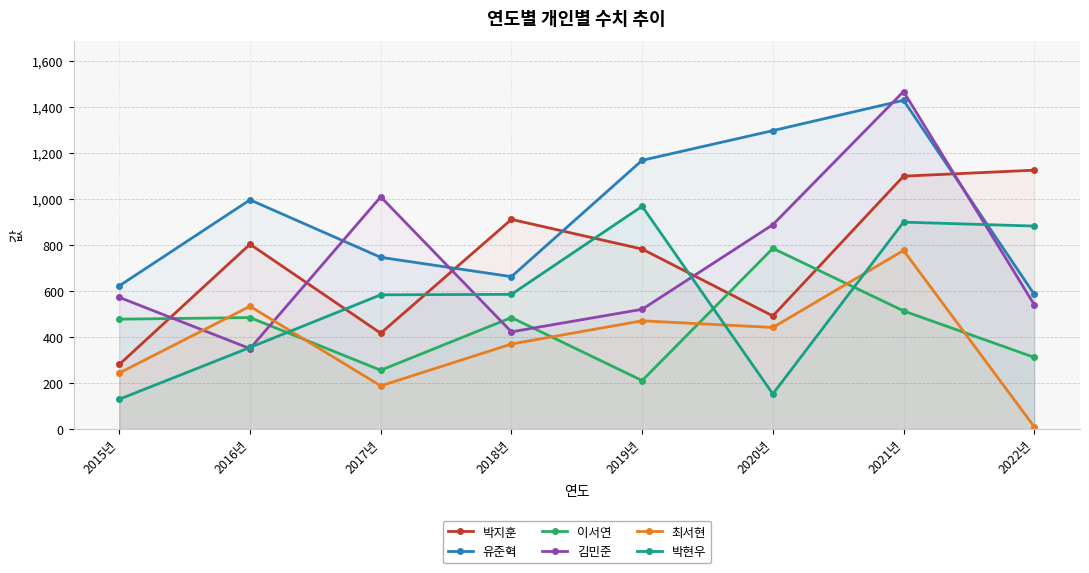

What is the value of the 이서연 point at the 7th from the left?

514